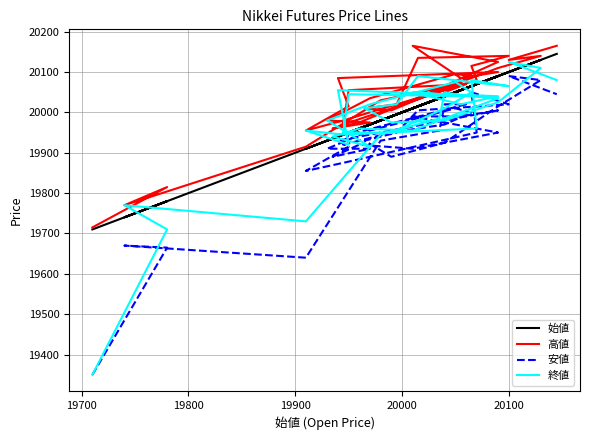

Does the chart display data point markers on the line(s)?

No